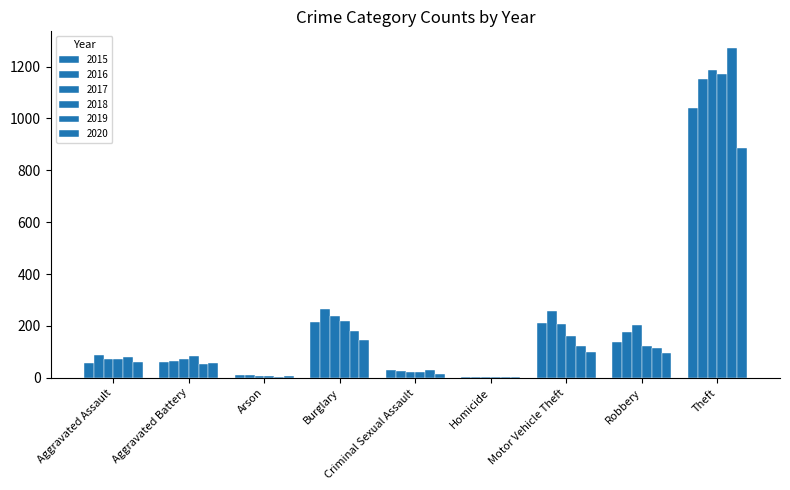

Between Arson and Burglary, which is larger?

Burglary